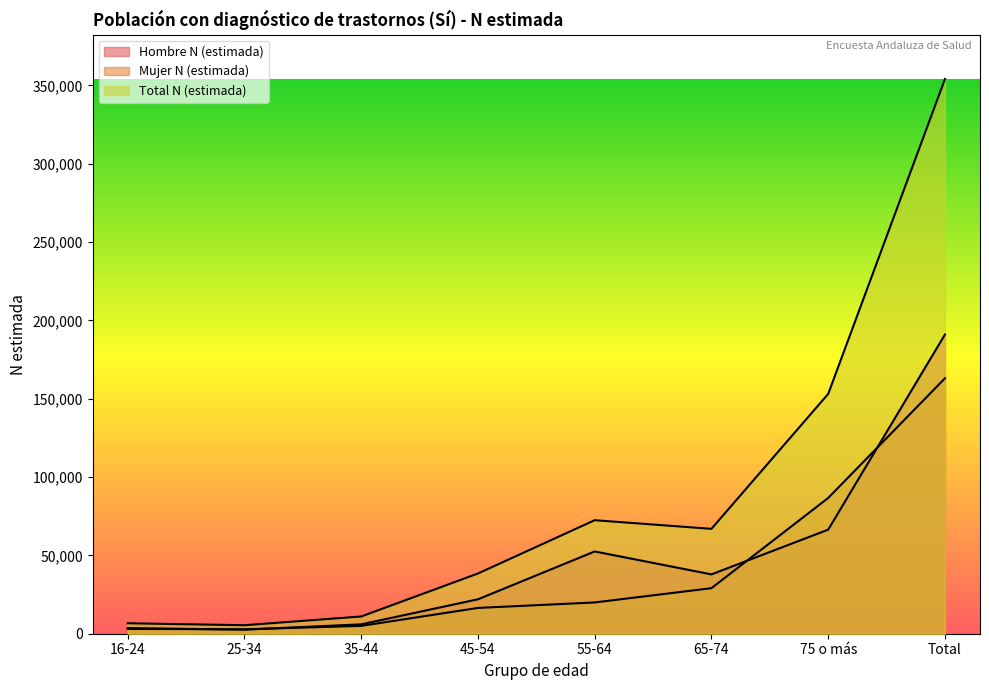

What is the sum of the Total N (estimada) values at 16-24 and 35-44?

17675